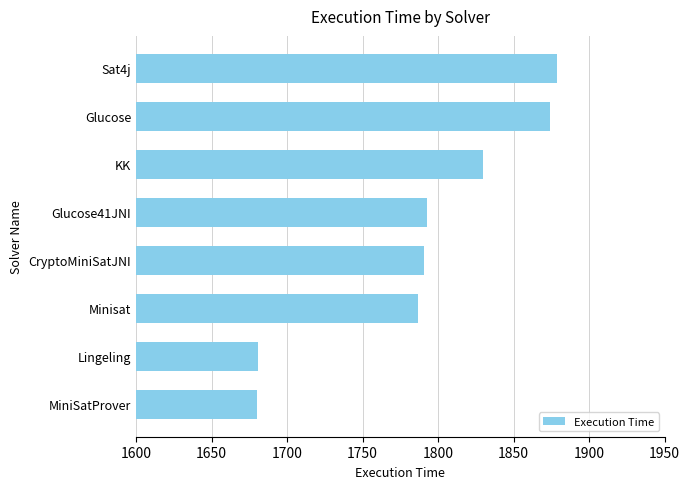

Which has a higher value, Glucose or MiniSatProver?

Glucose